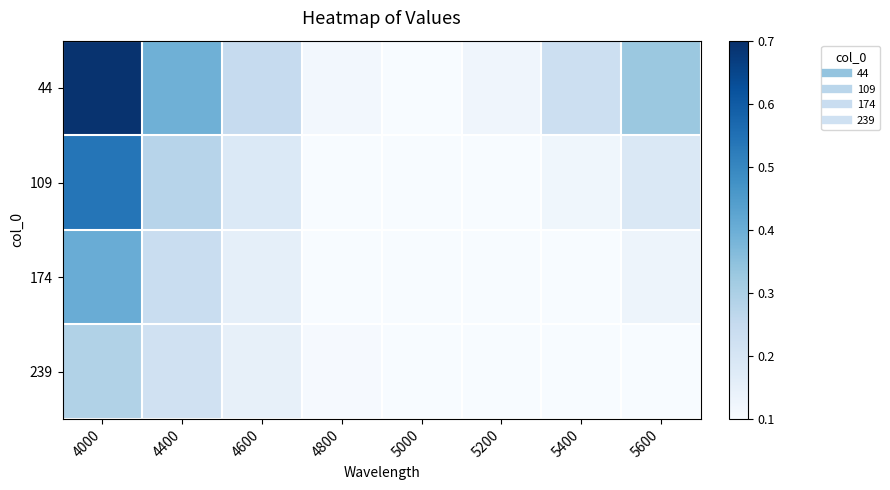

What is the maximum value shown in the chart?

0.7